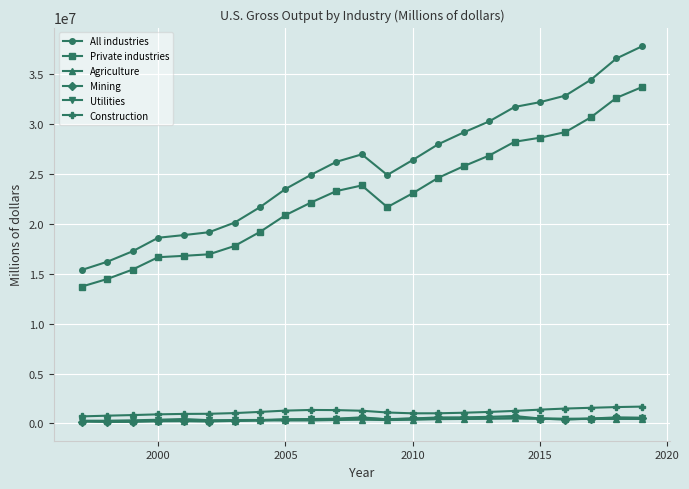

What is the maximum value for Private industries?

33730375